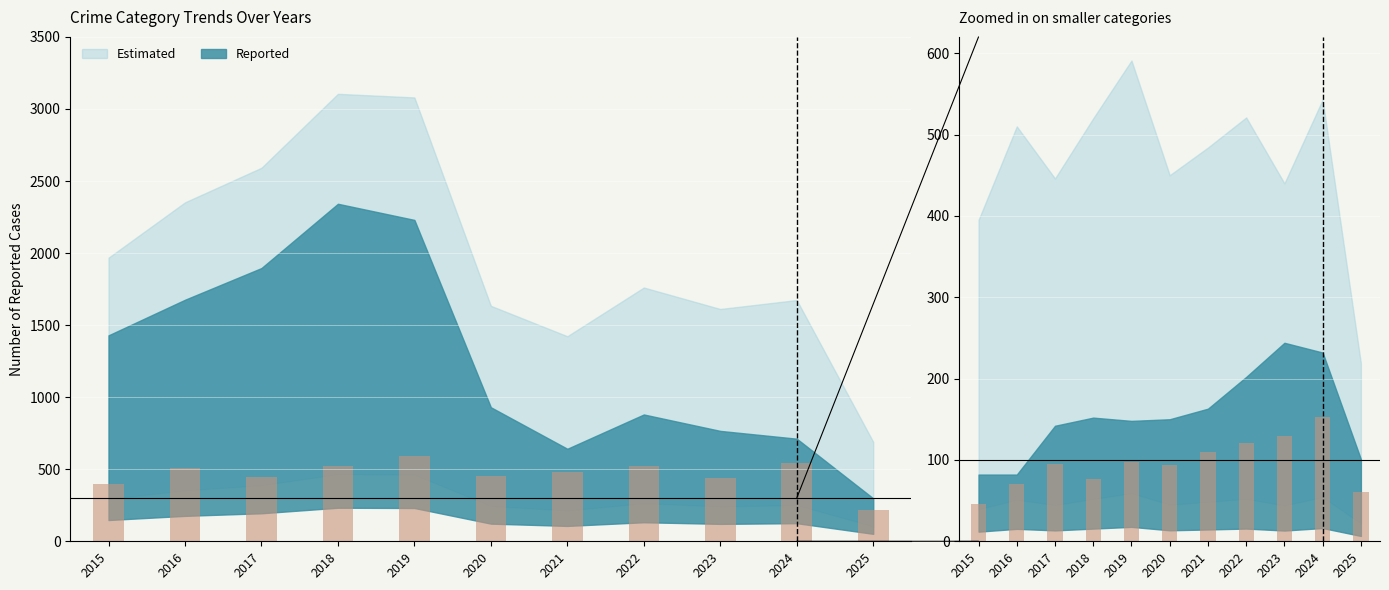

True or false: Robbery has a value of 543 at 2024.

True